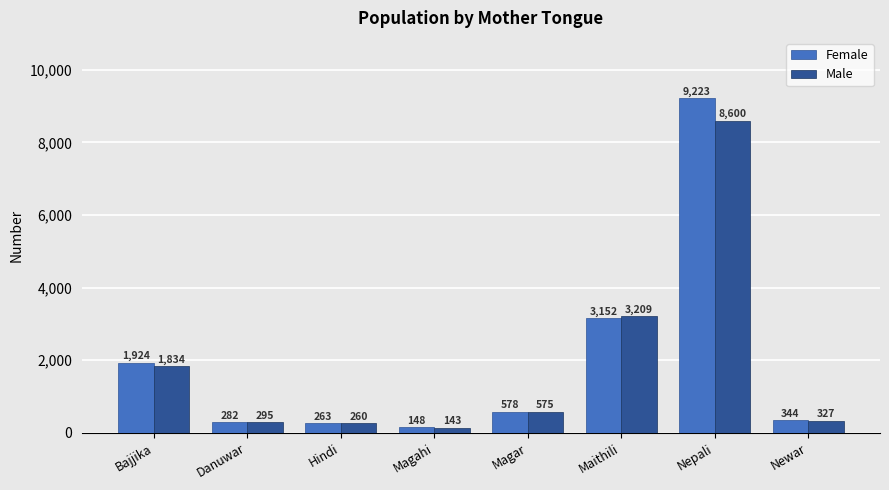

What is the total value across all series at Bajjika?

3758